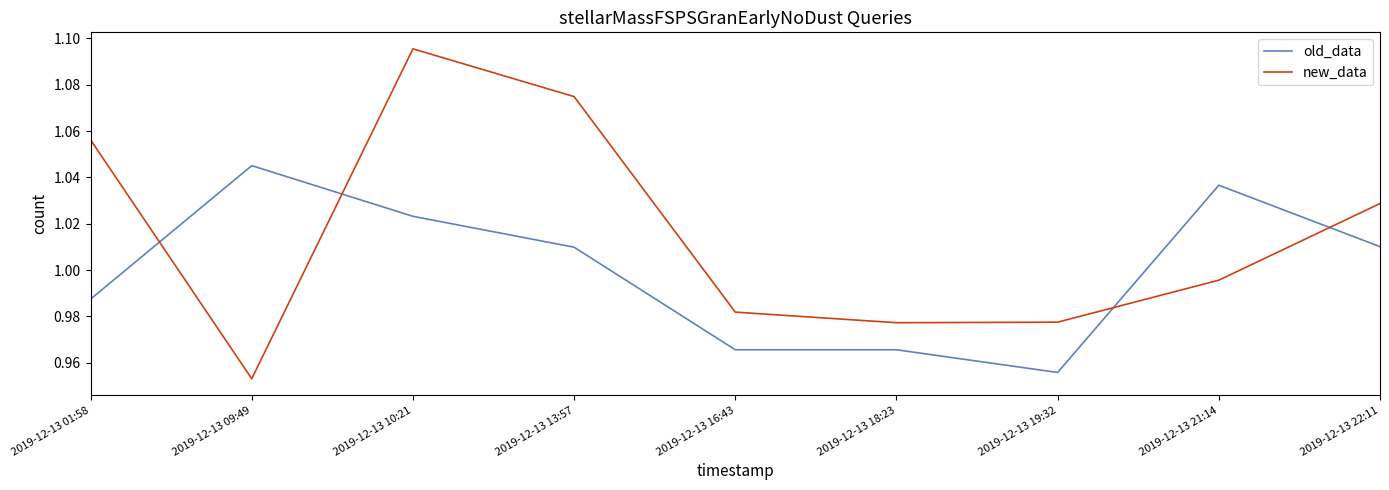

Where is the first local maximum for new_data?

2019-12-13 10:21